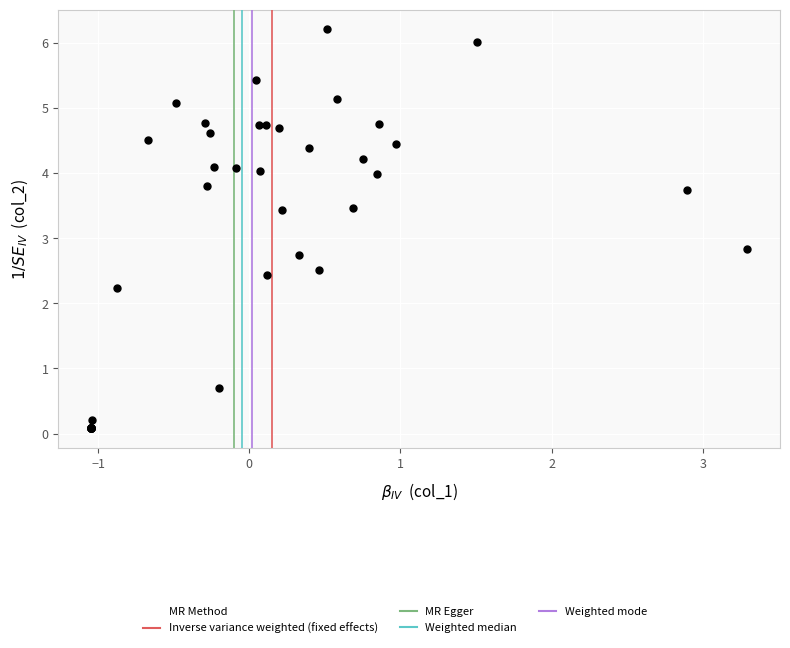

What Y value in the scatter plot is closest to 3?

2.8